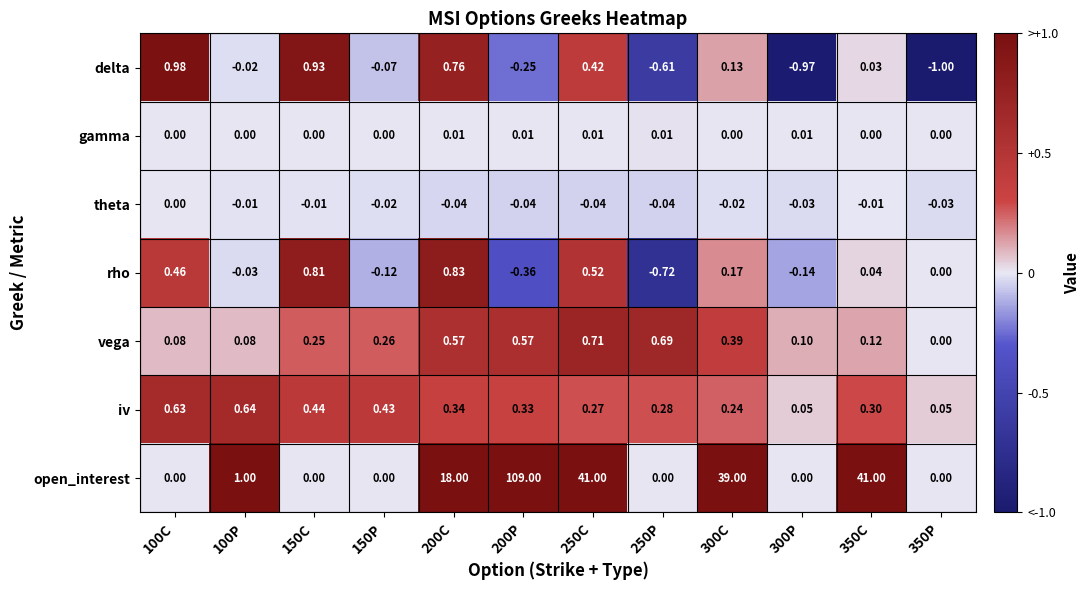

Which series has the widest spread of values?

open_interest